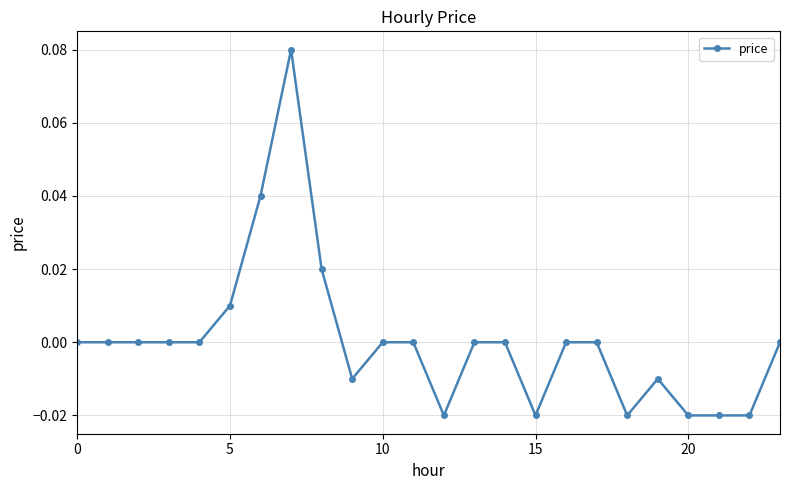

True or false: the data has more than 0 interior local peaks.

True